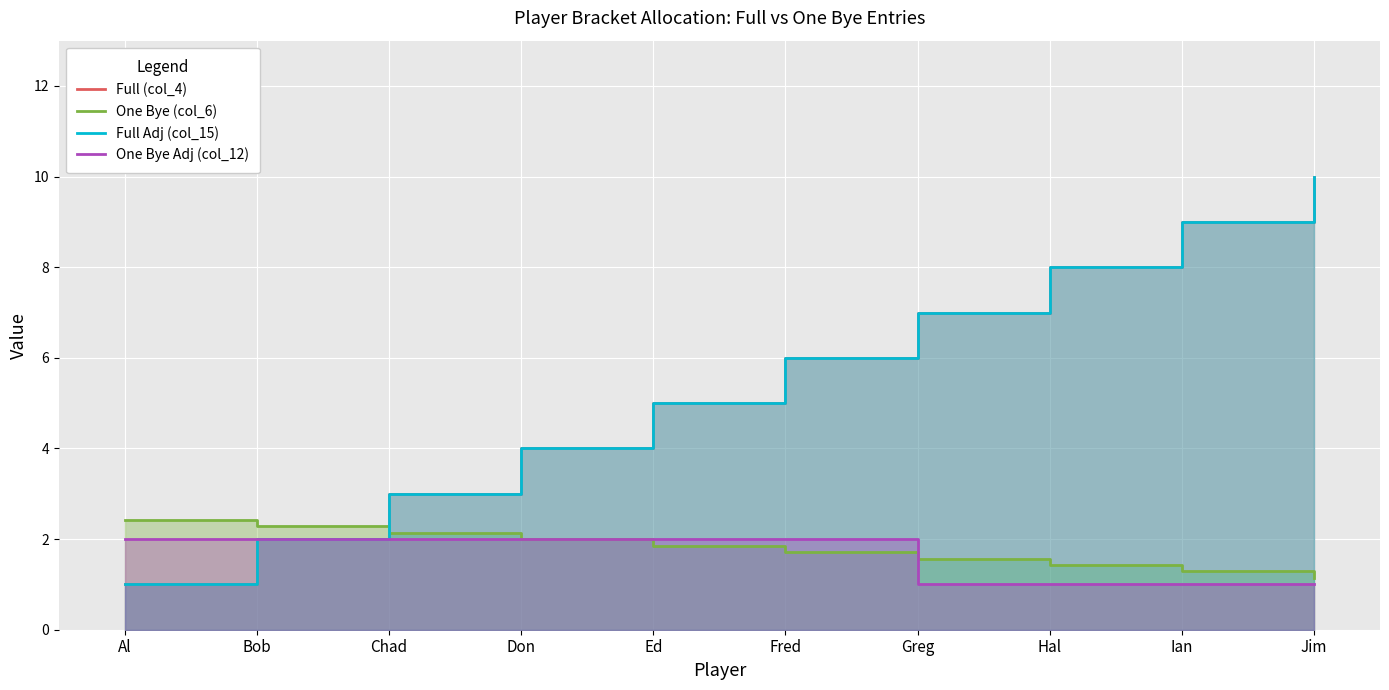

Reading left to right, transcribe all the data shown in this chart.

Full (col_4): Al=1.0	Bob=2.0	Chad=3.0	Don=4.0	Ed=5.0	Fred=6.0	Greg=7.0	Hal=8.0	Ian=9.0	Jim=10.0
One Bye (col_6): Al=2.4	Bob=2.3	Chad=2.1	Don=2.0	Ed=1.9	Fred=1.7	Greg=1.6	Hal=1.4	Ian=1.3	Jim=1.1
Full Adj (col_15): Al=1.0	Bob=2.0	Chad=3.0	Don=4.0	Ed=5.0	Fred=6.0	Greg=7.0	Hal=8.0	Ian=9.0	Jim=10.0
One Bye Adj (col_12): Al=2.0	Bob=2.0	Chad=2.0	Don=2.0	Ed=2.0	Fred=2.0	Greg=1.0	Hal=1.0	Ian=1.0	Jim=1.0